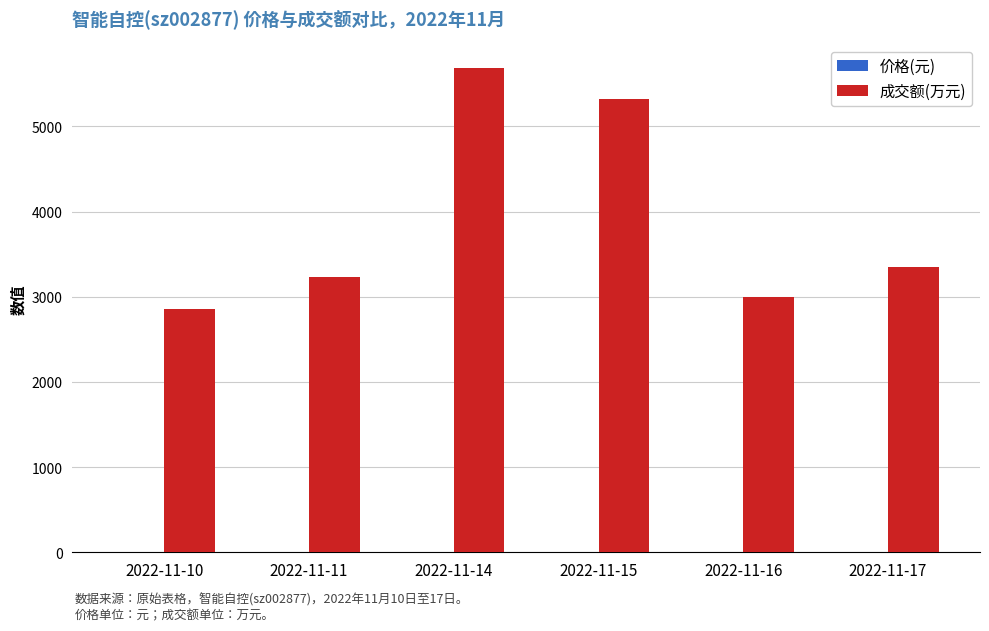

Where is 成交额(万元) nearest to the value 4268?

2022-11-17